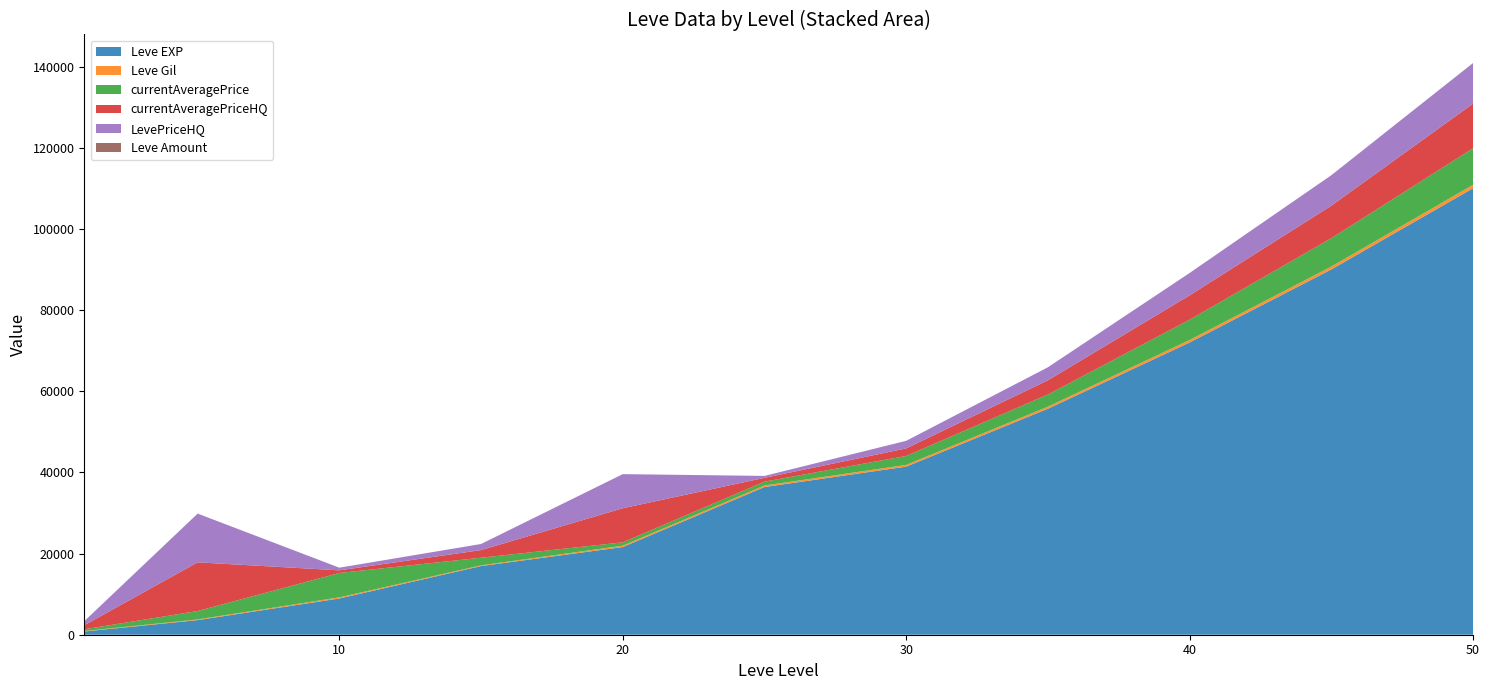

Reading left to right, what are all the values shown in this chart?

Leve EXP: 800	3600	8930	16920	21600	36390	41410	55680	72000	90000	110000
Leve Gil: 113	169	284	174	344	379	440	510	620	710	850
currentAveragePrice: 425	2070	6000	1880	820	948	2195	3000	5000	7000	9000
currentAveragePriceHQ: 999	12000	650	1880	8400	941	1862	3500	6000	8000	11000
LevePriceHQ: 999	12000	650	1500	8400	471	1862	3200	5500	7500	10000
Leve Amount: 1	3	3	3	3	1	3	1	3	2	3